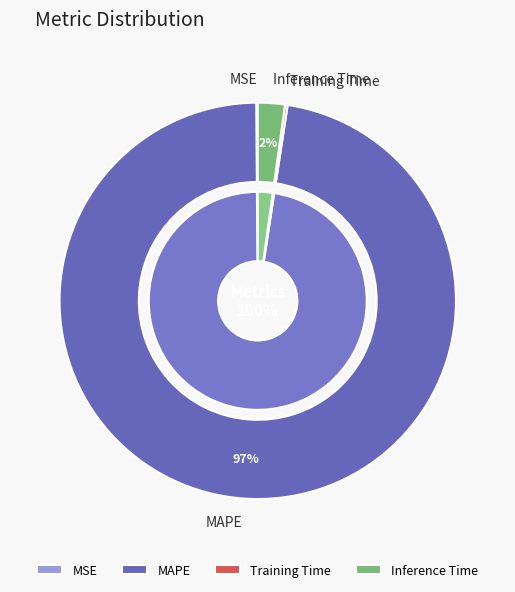

Which has a higher value, Training Time or Inference Time?

Inference Time